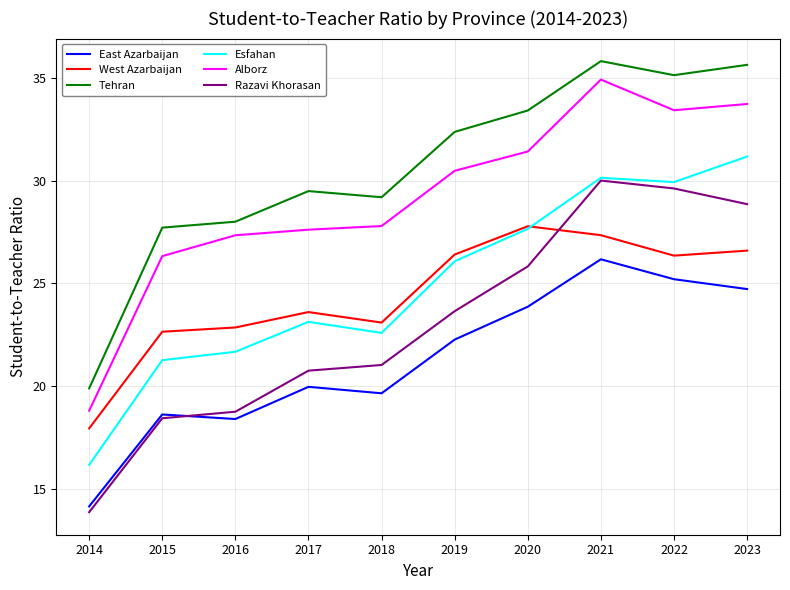

Which series has the widest spread of values?

Razavi Khorasan